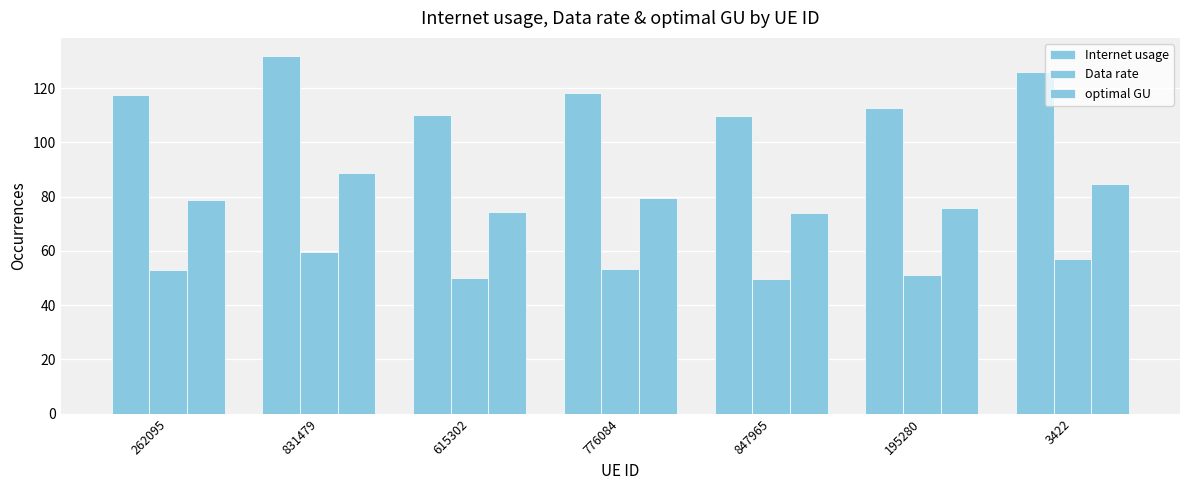

Is the value of optimal GU at 831479 greater than the value of Data rate at 195280?

Yes